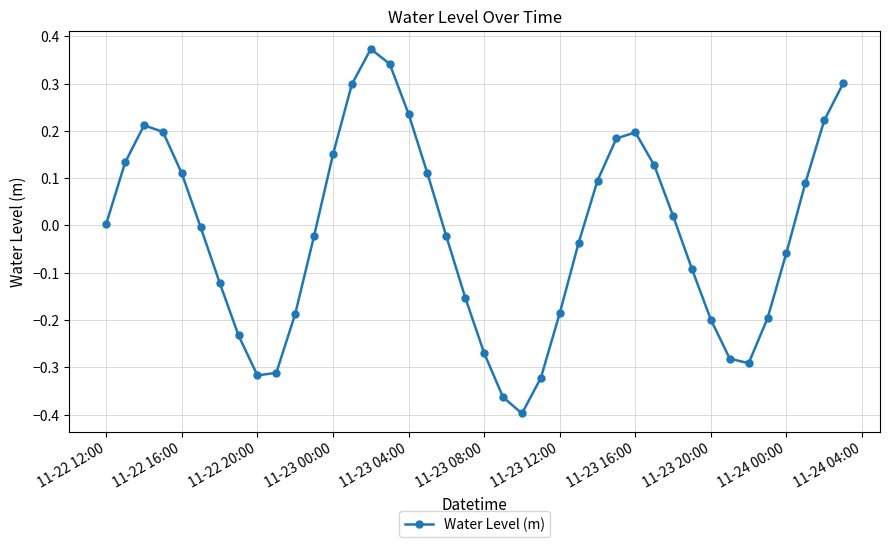

What is the difference between the maximum and second lowest values?

0.7